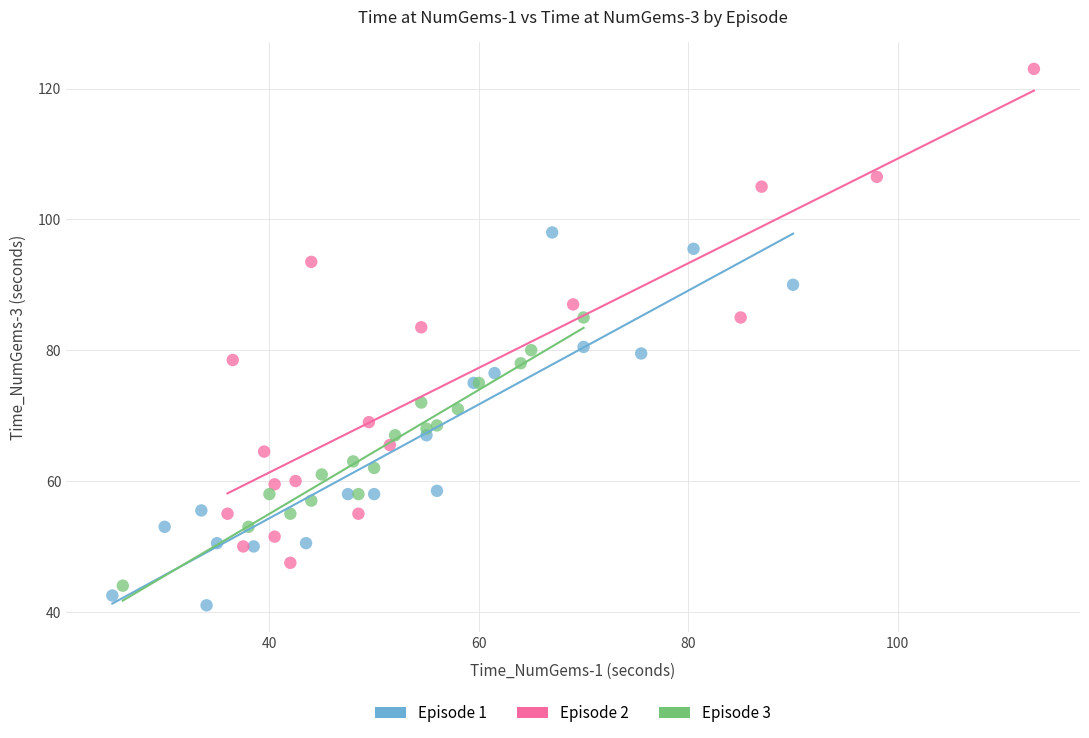

Which series reaches the maximum Y coordinate?

Episode 2